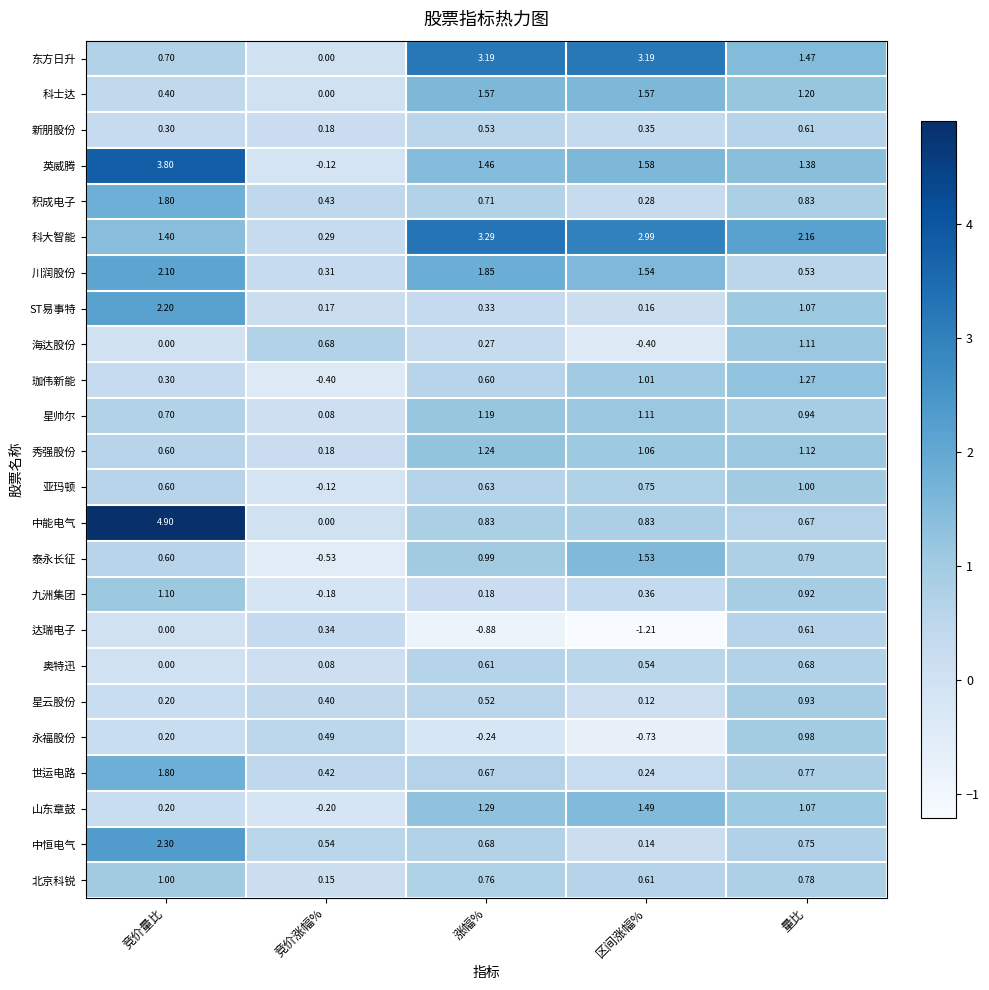

Which label corresponds to the largest value in the chart?

竞价量比